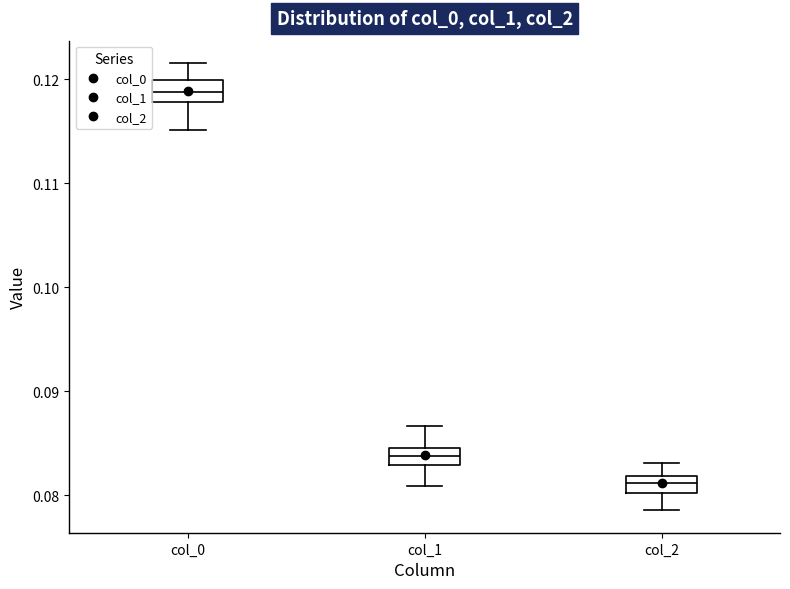

Which box has the lowest median line?

col_2